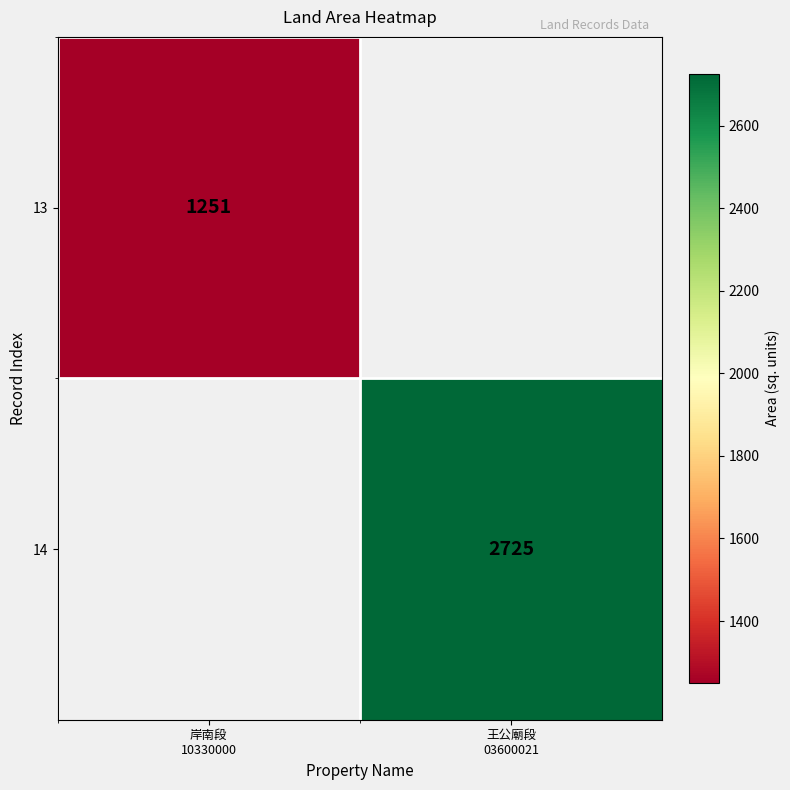

What is the greatest value displayed?

2725.0